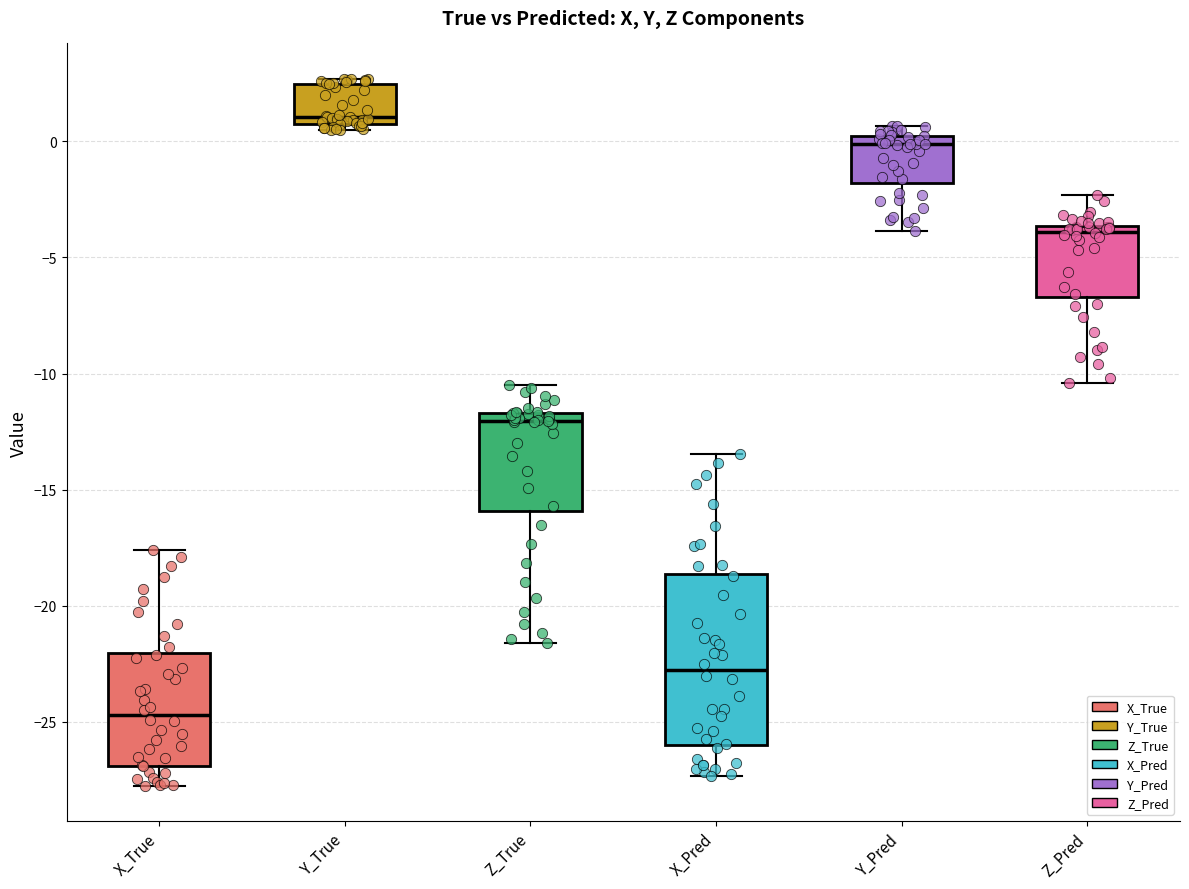

Reading left to right, read every box against the y-axis: the position of its median line, the range the box covers, and the ends of its whiskers. The values are not printed on the chart, so give them approximately, as read against the axis.

X_True: median -24.5, box -27.0 to -22.0, whiskers -28.0 to -17.5
Y_True: median 1.0 (just above the box's lower edge), box 1.0 to 2.5, whiskers 0.5 to 2.5 (just above the box's upper edge)
Z_True: median -12.0, box -16.0 to -11.5, whiskers -21.5 to -10.5
X_Pred: median -23.0, box -26.0 to -18.5, whiskers -27.5 to -13.5
Y_Pred: median 0.0 (just below the box's upper edge), box -2.0 to 0.0, whiskers -4.0 to 0.5
Z_Pred: median -4.0, box -6.5 to -3.5, whiskers -10.5 to -2.5